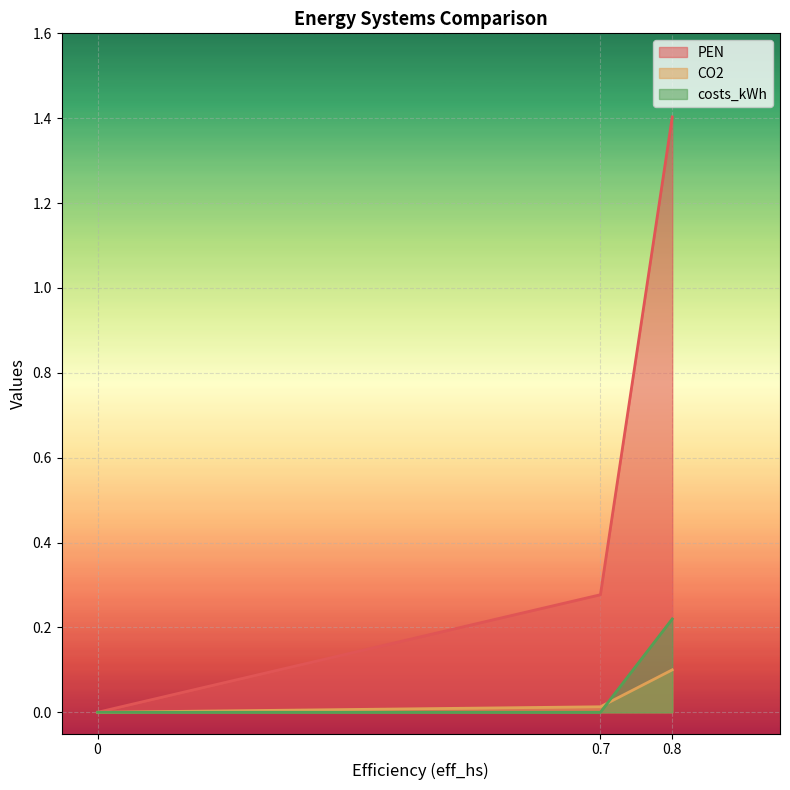

What position from the left is 0?

1